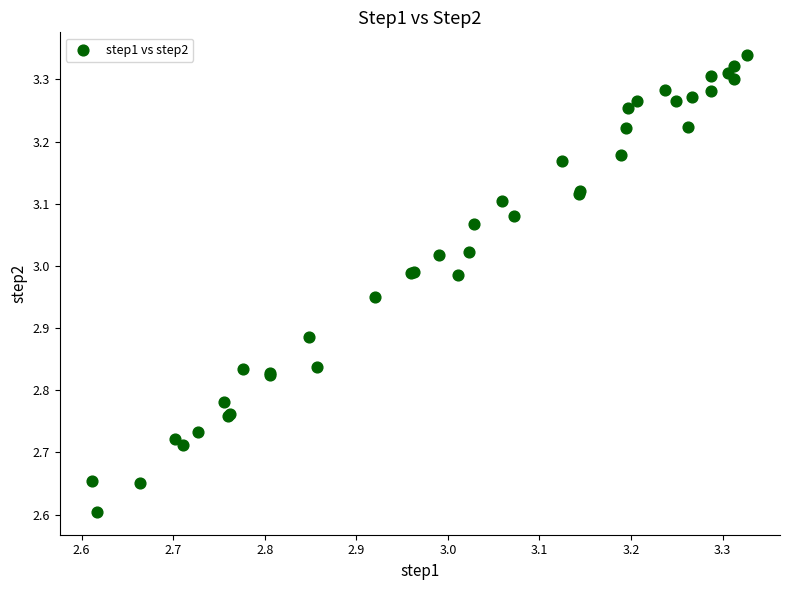

What Y value in the scatter plot is closest to 2?

2.6